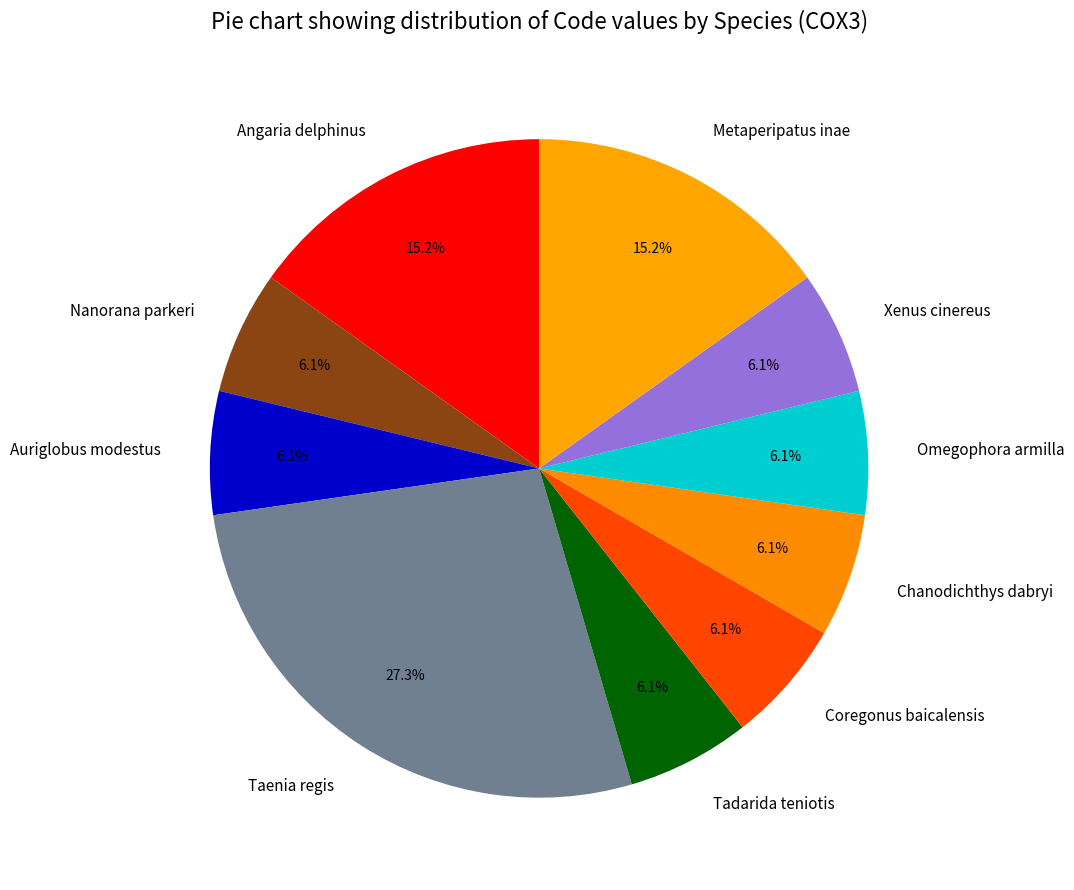

What portion of the pie excludes Nanorana parkeri?

93.9%